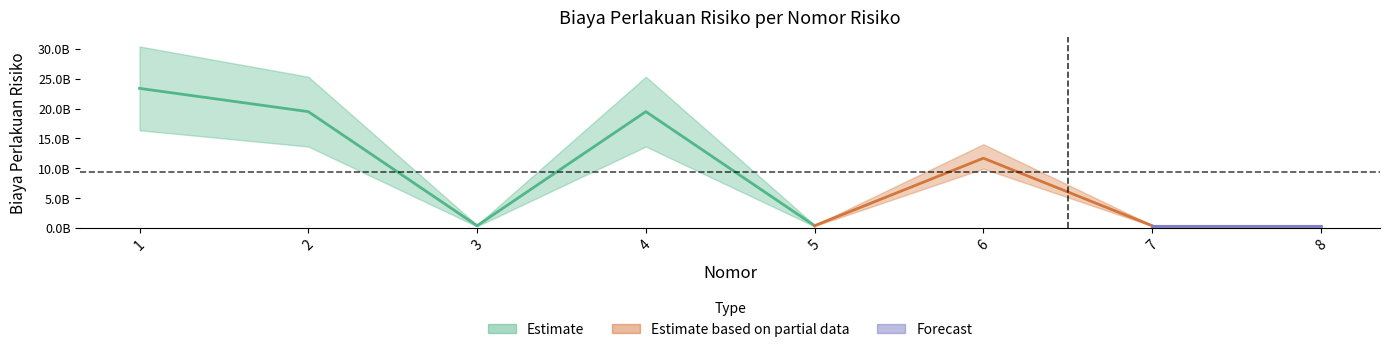

Where is the data nearest to the value 11895000000?

6